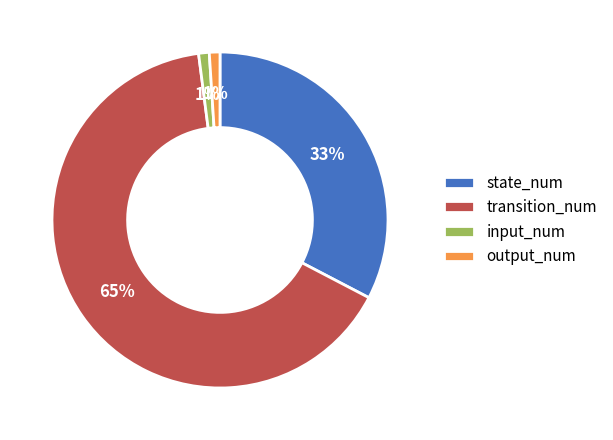

True or false: state_num accounts for 33% of the total.

True